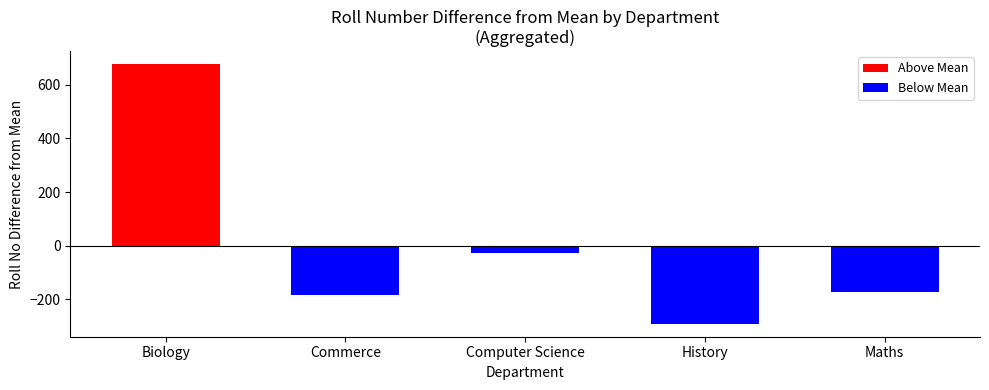

Where does the data first go above 219?

Biology